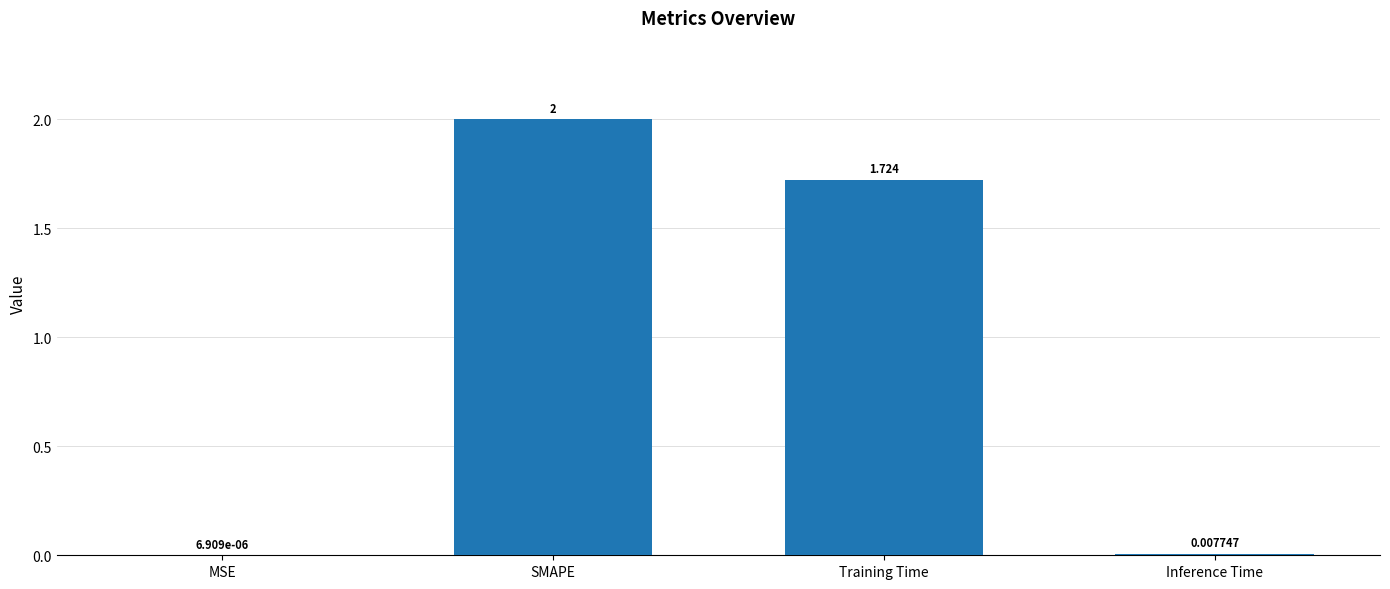

At which label does the data first exceed 1?

SMAPE